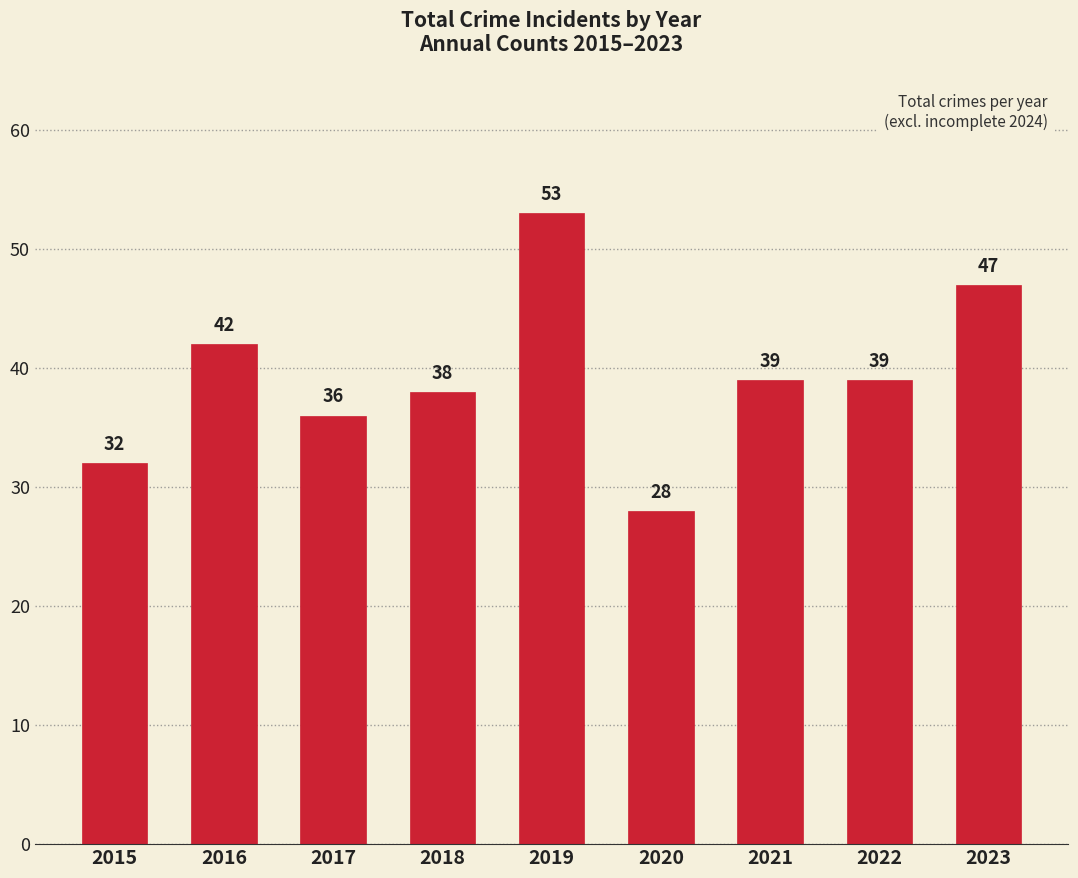

What is the average value?

39